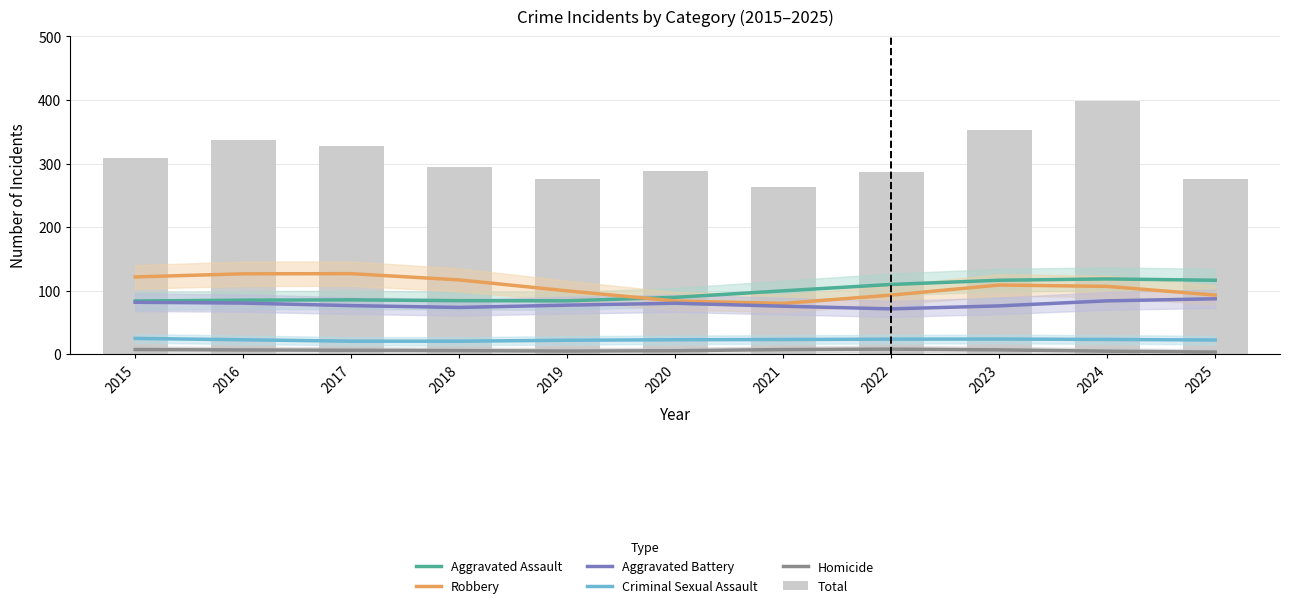

Which category has the lowest value across all series?

2025